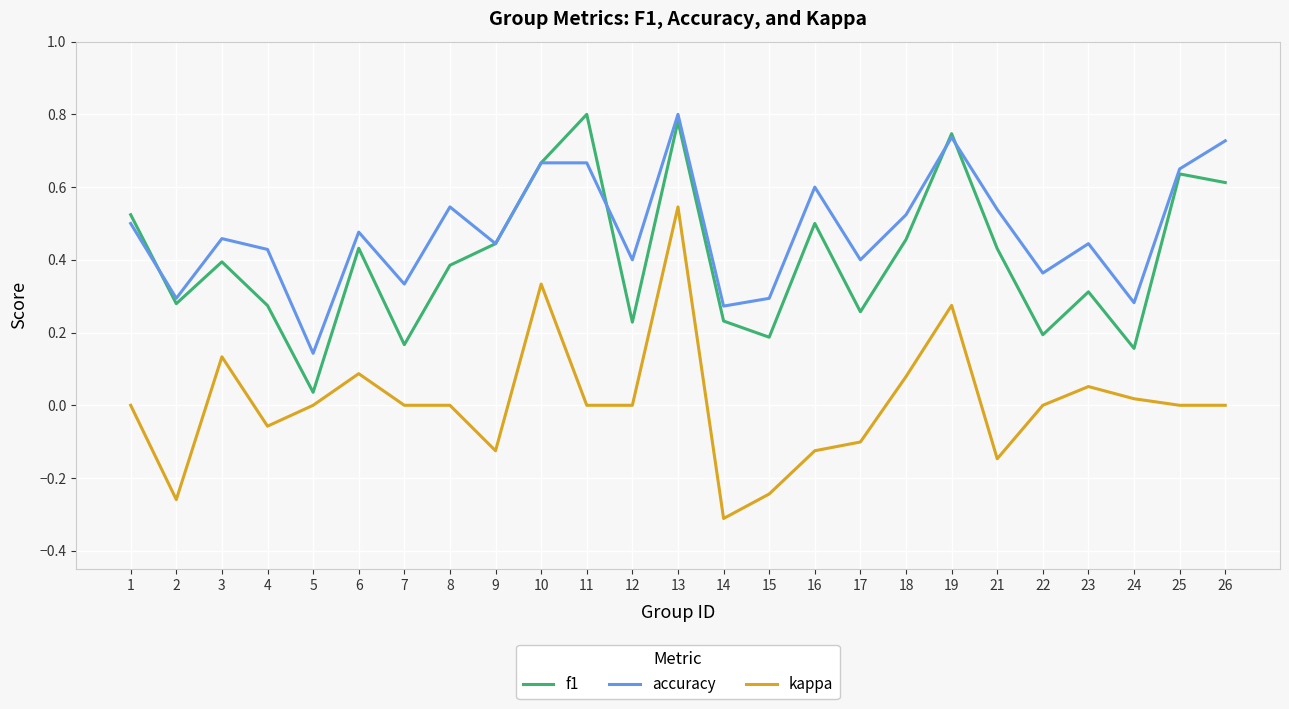

Which category has the lowest value in the kappa series?

14